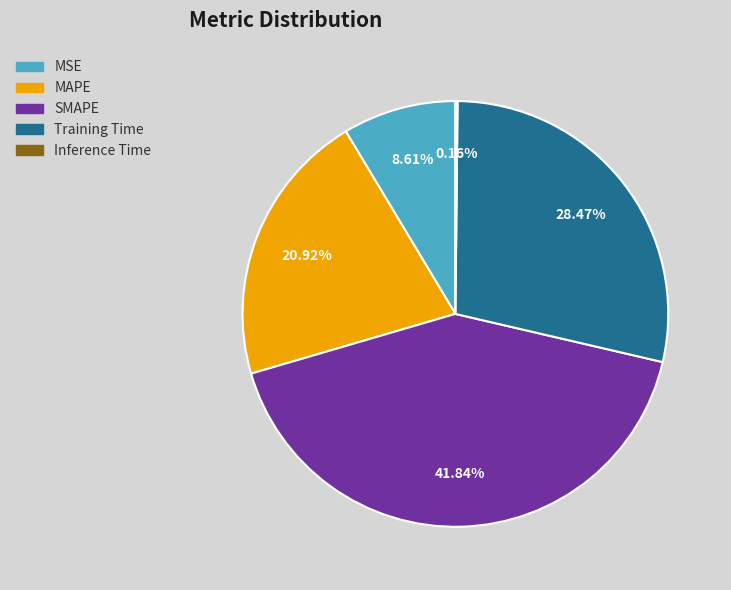

To the nearest percent, what is the difference between the SMAPE and Training Time slice percentages?

13%